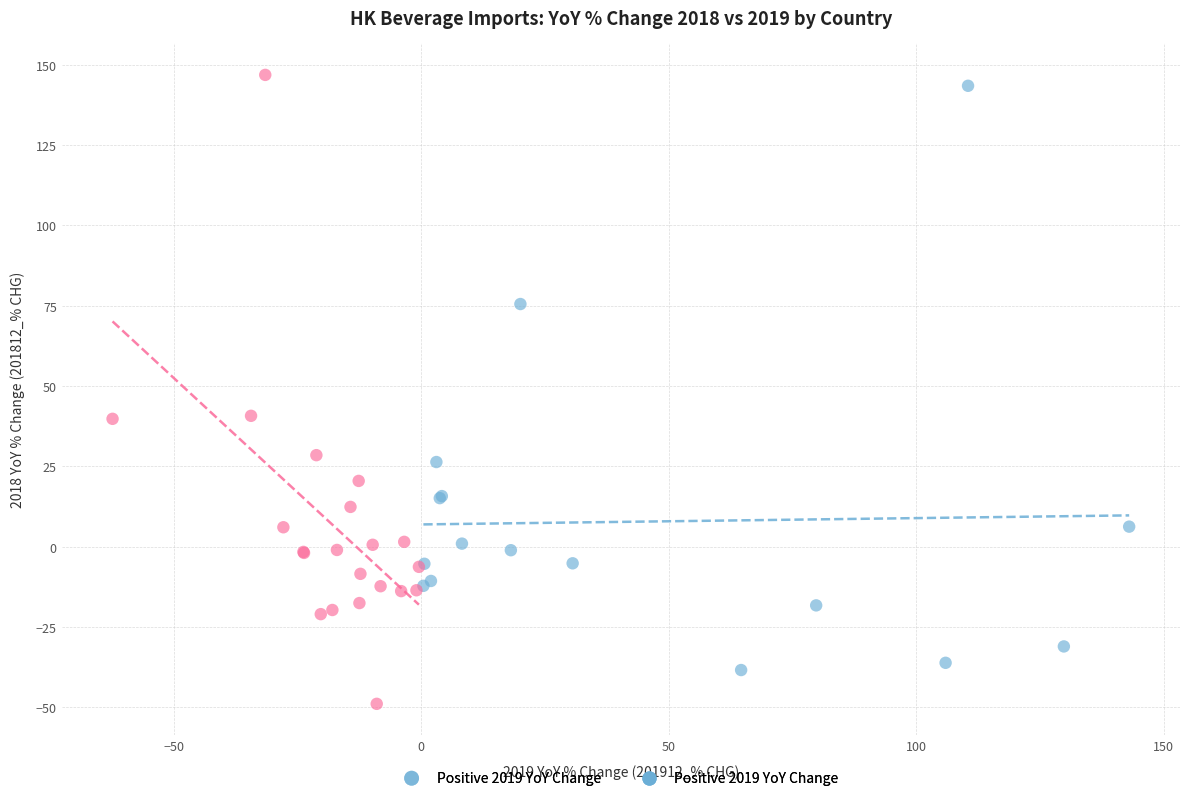

Which series reaches the minimum Y coordinate?

Negative 2019 YoY Change